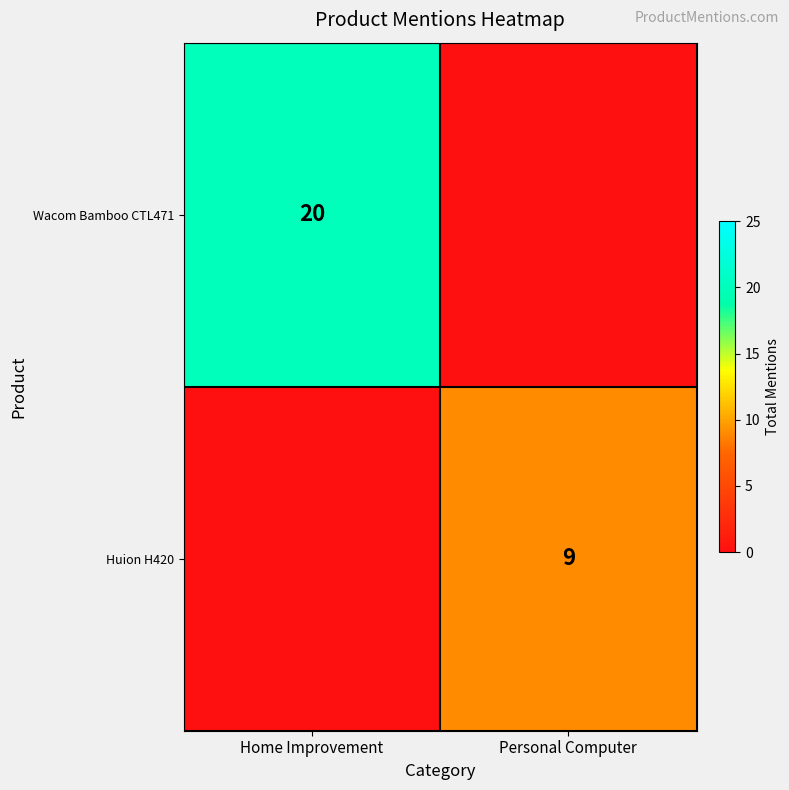

What is the spread (max minus min) of values at Personal Computer?

9